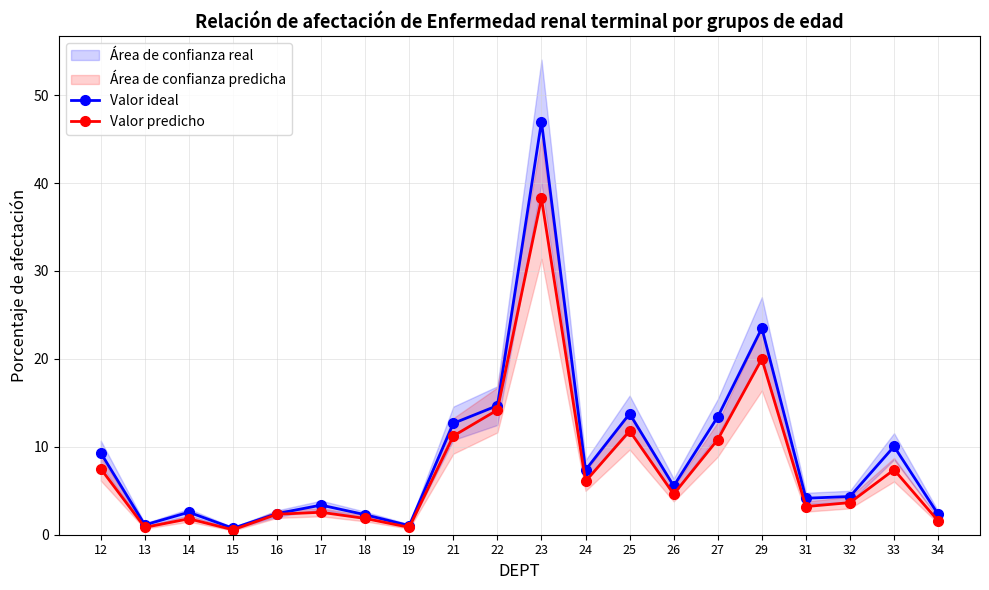

Is it true that Valor ideal equals 5.5 at 26?

True